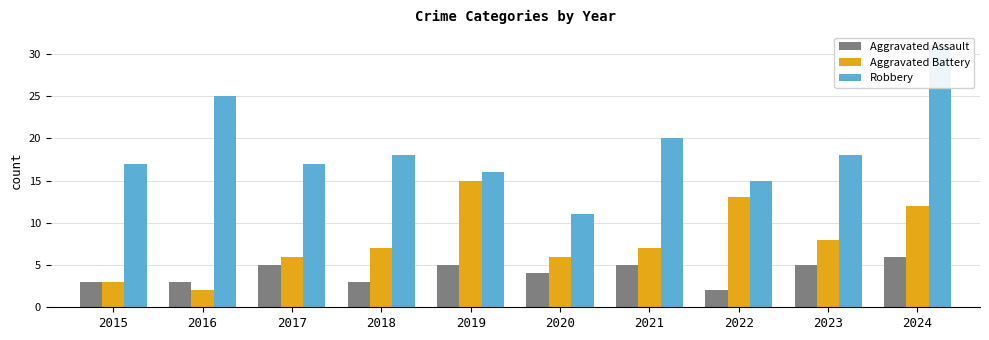

How many bars are there in total?

30